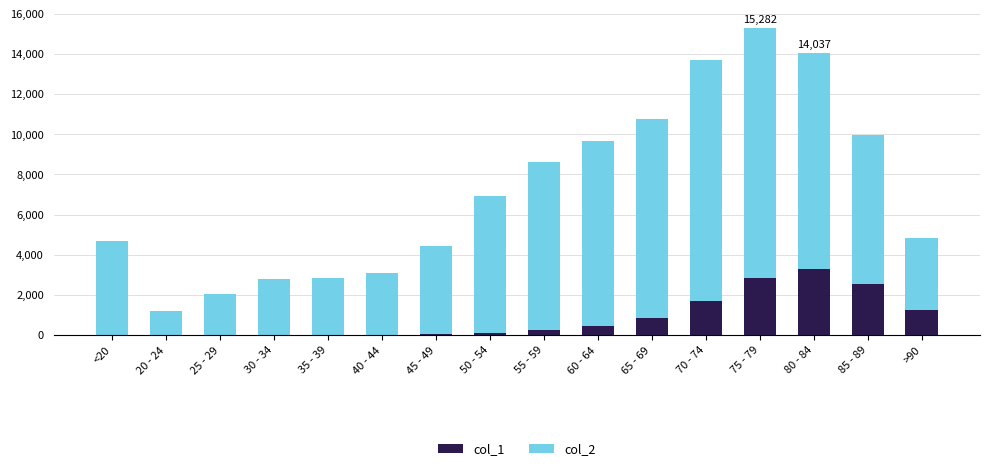

Which category has the highest value in the col_1 series?

80 - 84